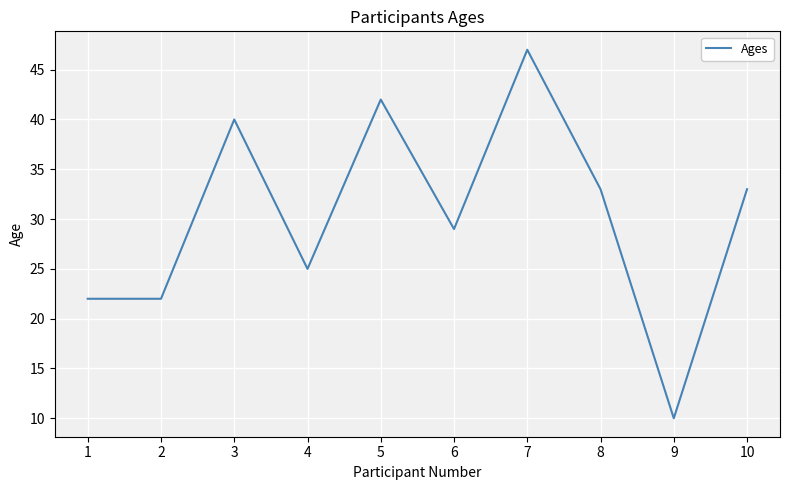

At which label is the value closest to 28?

6